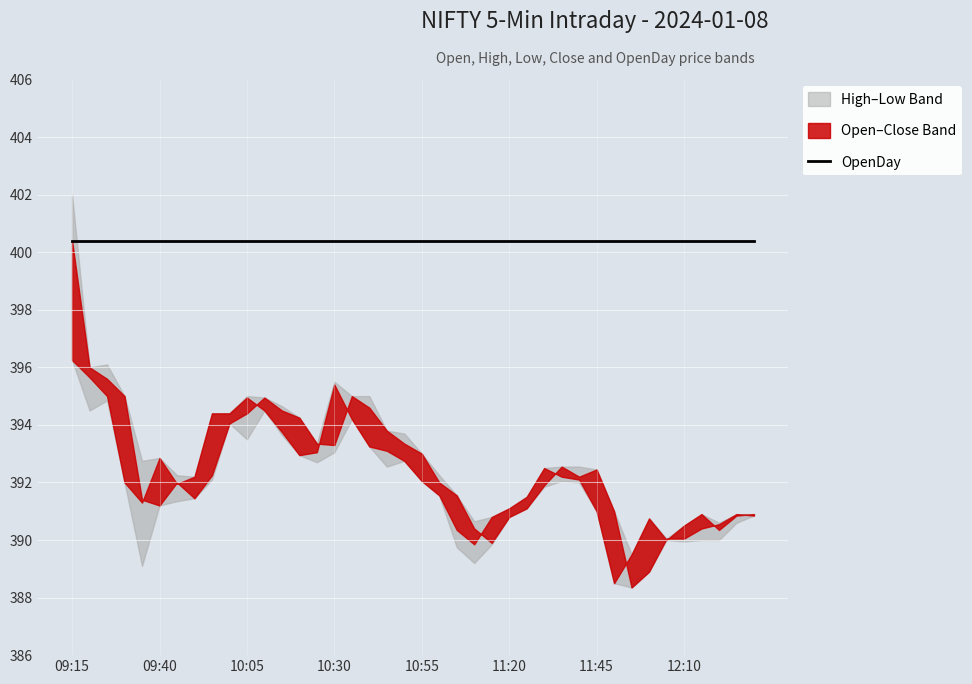

Which series has the widest spread of values?

High